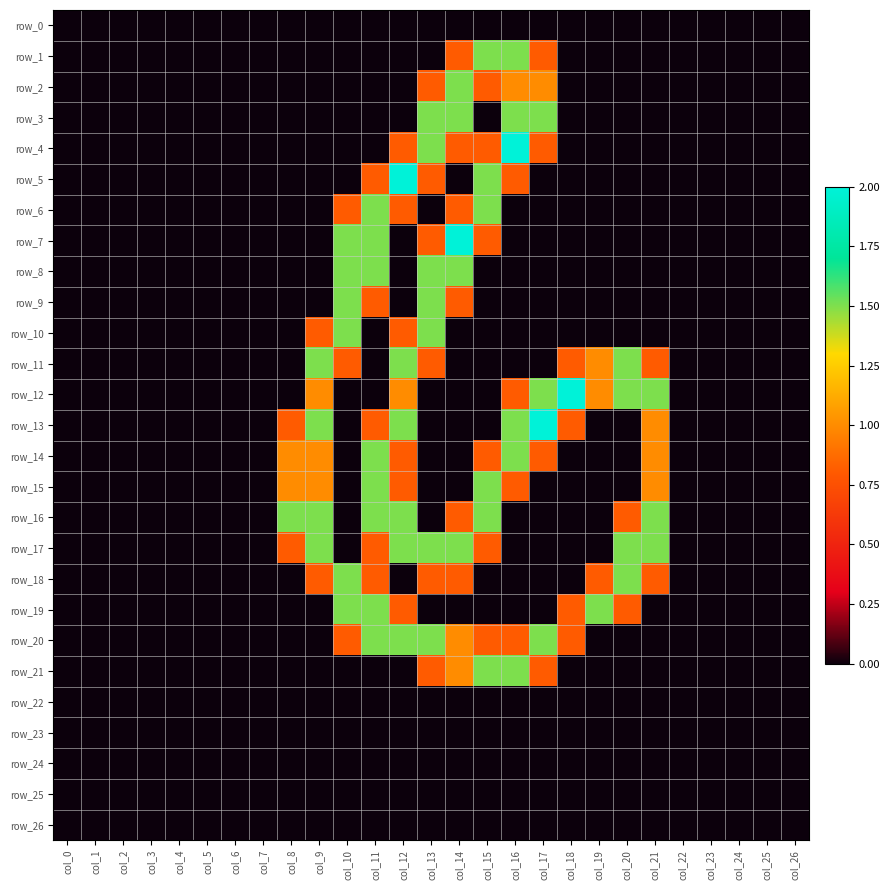

Reading left to right, extract all data points from this chart.

row_0: col_0=0.0	col_1=0.0	col_2=0.0	col_3=0.0	col_4=0.0	col_5=0.0	col_6=0.0	col_7=0.0	col_8=0.0	col_9=0.0	col_10=0.0	col_11=0.0	col_12=0.0	col_13=0.0	col_14=0.0	col_15=0.0	col_16=0.0	col_17=0.0	col_18=0.0	col_19=0.0	col_20=0.0	col_21=0.0	col_22=0.0	col_23=0.0	col_24=0.0	col_25=0.0	col_26=0.0
row_1: col_0=0.0	col_1=0.0	col_2=0.0	col_3=0.0	col_4=0.0	col_5=0.0	col_6=0.0	col_7=0.0	col_8=0.0	col_9=0.0	col_10=0.0	col_11=0.0	col_12=0.0	col_13=0.0	col_14=0.8	col_15=1.5	col_16=1.5	col_17=0.8	col_18=0.0	col_19=0.0	col_20=0.0	col_21=0.0	col_22=0.0	col_23=0.0	col_24=0.0	col_25=0.0	col_26=0.0
row_2: col_0=0.0	col_1=0.0	col_2=0.0	col_3=0.0	col_4=0.0	col_5=0.0	col_6=0.0	col_7=0.0	col_8=0.0	col_9=0.0	col_10=0.0	col_11=0.0	col_12=0.0	col_13=0.8	col_14=1.5	col_15=0.8	col_16=1.0	col_17=1.0	col_18=0.0	col_19=0.0	col_20=0.0	col_21=0.0	col_22=0.0	col_23=0.0	col_24=0.0	col_25=0.0	col_26=0.0
row_3: col_0=0.0	col_1=0.0	col_2=0.0	col_3=0.0	col_4=0.0	col_5=0.0	col_6=0.0	col_7=0.0	col_8=0.0	col_9=0.0	col_10=0.0	col_11=0.0	col_12=0.0	col_13=1.5	col_14=1.5	col_15=0.0	col_16=1.5	col_17=1.5	col_18=0.0	col_19=0.0	col_20=0.0	col_21=0.0	col_22=0.0	col_23=0.0	col_24=0.0	col_25=0.0	col_26=0.0
row_4: col_0=0.0	col_1=0.0	col_2=0.0	col_3=0.0	col_4=0.0	col_5=0.0	col_6=0.0	col_7=0.0	col_8=0.0	col_9=0.0	col_10=0.0	col_11=0.0	col_12=0.8	col_13=1.5	col_14=0.8	col_15=0.8	col_16=2.0	col_17=0.8	col_18=0.0	col_19=0.0	col_20=0.0	col_21=0.0	col_22=0.0	col_23=0.0	col_24=0.0	col_25=0.0	col_26=0.0
row_5: col_0=0.0	col_1=0.0	col_2=0.0	col_3=0.0	col_4=0.0	col_5=0.0	col_6=0.0	col_7=0.0	col_8=0.0	col_9=0.0	col_10=0.0	col_11=0.8	col_12=2.0	col_13=0.8	col_14=0.0	col_15=1.5	col_16=0.8	col_17=0.0	col_18=0.0	col_19=0.0	col_20=0.0	col_21=0.0	col_22=0.0	col_23=0.0	col_24=0.0	col_25=0.0	col_26=0.0
row_6: col_0=0.0	col_1=0.0	col_2=0.0	col_3=0.0	col_4=0.0	col_5=0.0	col_6=0.0	col_7=0.0	col_8=0.0	col_9=0.0	col_10=0.8	col_11=1.5	col_12=0.8	col_13=0.0	col_14=0.8	col_15=1.5	col_16=0.0	col_17=0.0	col_18=0.0	col_19=0.0	col_20=0.0	col_21=0.0	col_22=0.0	col_23=0.0	col_24=0.0	col_25=0.0	col_26=0.0
row_7: col_0=0.0	col_1=0.0	col_2=0.0	col_3=0.0	col_4=0.0	col_5=0.0	col_6=0.0	col_7=0.0	col_8=0.0	col_9=0.0	col_10=1.5	col_11=1.5	col_12=0.0	col_13=0.8	col_14=2.0	col_15=0.8	col_16=0.0	col_17=0.0	col_18=0.0	col_19=0.0	col_20=0.0	col_21=0.0	col_22=0.0	col_23=0.0	col_24=0.0	col_25=0.0	col_26=0.0
row_8: col_0=0.0	col_1=0.0	col_2=0.0	col_3=0.0	col_4=0.0	col_5=0.0	col_6=0.0	col_7=0.0	col_8=0.0	col_9=0.0	col_10=1.5	col_11=1.5	col_12=0.0	col_13=1.5	col_14=1.5	col_15=0.0	col_16=0.0	col_17=0.0	col_18=0.0	col_19=0.0	col_20=0.0	col_21=0.0	col_22=0.0	col_23=0.0	col_24=0.0	col_25=0.0	col_26=0.0
row_9: col_0=0.0	col_1=0.0	col_2=0.0	col_3=0.0	col_4=0.0	col_5=0.0	col_6=0.0	col_7=0.0	col_8=0.0	col_9=0.0	col_10=1.5	col_11=0.8	col_12=0.0	col_13=1.5	col_14=0.8	col_15=0.0	col_16=0.0	col_17=0.0	col_18=0.0	col_19=0.0	col_20=0.0	col_21=0.0	col_22=0.0	col_23=0.0	col_24=0.0	col_25=0.0	col_26=0.0
row_10: col_0=0.0	col_1=0.0	col_2=0.0	col_3=0.0	col_4=0.0	col_5=0.0	col_6=0.0	col_7=0.0	col_8=0.0	col_9=0.8	col_10=1.5	col_11=0.0	col_12=0.8	col_13=1.5	col_14=0.0	col_15=0.0	col_16=0.0	col_17=0.0	col_18=0.0	col_19=0.0	col_20=0.0	col_21=0.0	col_22=0.0	col_23=0.0	col_24=0.0	col_25=0.0	col_26=0.0
row_11: col_0=0.0	col_1=0.0	col_2=0.0	col_3=0.0	col_4=0.0	col_5=0.0	col_6=0.0	col_7=0.0	col_8=0.0	col_9=1.5	col_10=0.8	col_11=0.0	col_12=1.5	col_13=0.8	col_14=0.0	col_15=0.0	col_16=0.0	col_17=0.0	col_18=0.8	col_19=1.0	col_20=1.5	col_21=0.8	col_22=0.0	col_23=0.0	col_24=0.0	col_25=0.0	col_26=0.0
row_12: col_0=0.0	col_1=0.0	col_2=0.0	col_3=0.0	col_4=0.0	col_5=0.0	col_6=0.0	col_7=0.0	col_8=0.0	col_9=1.0	col_10=0.0	col_11=0.0	col_12=1.0	col_13=0.0	col_14=0.0	col_15=0.0	col_16=0.8	col_17=1.5	col_18=2.0	col_19=1.0	col_20=1.5	col_21=1.5	col_22=0.0	col_23=0.0	col_24=0.0	col_25=0.0	col_26=0.0
row_13: col_0=0.0	col_1=0.0	col_2=0.0	col_3=0.0	col_4=0.0	col_5=0.0	col_6=0.0	col_7=0.0	col_8=0.8	col_9=1.5	col_10=0.0	col_11=0.8	col_12=1.5	col_13=0.0	col_14=0.0	col_15=0.0	col_16=1.5	col_17=2.0	col_18=0.8	col_19=0.0	col_20=0.0	col_21=1.0	col_22=0.0	col_23=0.0	col_24=0.0	col_25=0.0	col_26=0.0
row_14: col_0=0.0	col_1=0.0	col_2=0.0	col_3=0.0	col_4=0.0	col_5=0.0	col_6=0.0	col_7=0.0	col_8=1.0	col_9=1.0	col_10=0.0	col_11=1.5	col_12=0.8	col_13=0.0	col_14=0.0	col_15=0.8	col_16=1.5	col_17=0.8	col_18=0.0	col_19=0.0	col_20=0.0	col_21=1.0	col_22=0.0	col_23=0.0	col_24=0.0	col_25=0.0	col_26=0.0
row_15: col_0=0.0	col_1=0.0	col_2=0.0	col_3=0.0	col_4=0.0	col_5=0.0	col_6=0.0	col_7=0.0	col_8=1.0	col_9=1.0	col_10=0.0	col_11=1.5	col_12=0.8	col_13=0.0	col_14=0.0	col_15=1.5	col_16=0.8	col_17=0.0	col_18=0.0	col_19=0.0	col_20=0.0	col_21=1.0	col_22=0.0	col_23=0.0	col_24=0.0	col_25=0.0	col_26=0.0
row_16: col_0=0.0	col_1=0.0	col_2=0.0	col_3=0.0	col_4=0.0	col_5=0.0	col_6=0.0	col_7=0.0	col_8=1.5	col_9=1.5	col_10=0.0	col_11=1.5	col_12=1.5	col_13=0.0	col_14=0.8	col_15=1.5	col_16=0.0	col_17=0.0	col_18=0.0	col_19=0.0	col_20=0.8	col_21=1.5	col_22=0.0	col_23=0.0	col_24=0.0	col_25=0.0	col_26=0.0
row_17: col_0=0.0	col_1=0.0	col_2=0.0	col_3=0.0	col_4=0.0	col_5=0.0	col_6=0.0	col_7=0.0	col_8=0.8	col_9=1.5	col_10=0.0	col_11=0.8	col_12=1.5	col_13=1.5	col_14=1.5	col_15=0.8	col_16=0.0	col_17=0.0	col_18=0.0	col_19=0.0	col_20=1.5	col_21=1.5	col_22=0.0	col_23=0.0	col_24=0.0	col_25=0.0	col_26=0.0
row_18: col_0=0.0	col_1=0.0	col_2=0.0	col_3=0.0	col_4=0.0	col_5=0.0	col_6=0.0	col_7=0.0	col_8=0.0	col_9=0.8	col_10=1.5	col_11=0.8	col_12=0.0	col_13=0.8	col_14=0.8	col_15=0.0	col_16=0.0	col_17=0.0	col_18=0.0	col_19=0.8	col_20=1.5	col_21=0.8	col_22=0.0	col_23=0.0	col_24=0.0	col_25=0.0	col_26=0.0
row_19: col_0=0.0	col_1=0.0	col_2=0.0	col_3=0.0	col_4=0.0	col_5=0.0	col_6=0.0	col_7=0.0	col_8=0.0	col_9=0.0	col_10=1.5	col_11=1.5	col_12=0.8	col_13=0.0	col_14=0.0	col_15=0.0	col_16=0.0	col_17=0.0	col_18=0.8	col_19=1.5	col_20=0.8	col_21=0.0	col_22=0.0	col_23=0.0	col_24=0.0	col_25=0.0	col_26=0.0
row_20: col_0=0.0	col_1=0.0	col_2=0.0	col_3=0.0	col_4=0.0	col_5=0.0	col_6=0.0	col_7=0.0	col_8=0.0	col_9=0.0	col_10=0.8	col_11=1.5	col_12=1.5	col_13=1.5	col_14=1.0	col_15=0.8	col_16=0.8	col_17=1.5	col_18=0.8	col_19=0.0	col_20=0.0	col_21=0.0	col_22=0.0	col_23=0.0	col_24=0.0	col_25=0.0	col_26=0.0
row_21: col_0=0.0	col_1=0.0	col_2=0.0	col_3=0.0	col_4=0.0	col_5=0.0	col_6=0.0	col_7=0.0	col_8=0.0	col_9=0.0	col_10=0.0	col_11=0.0	col_12=0.0	col_13=0.8	col_14=1.0	col_15=1.5	col_16=1.5	col_17=0.8	col_18=0.0	col_19=0.0	col_20=0.0	col_21=0.0	col_22=0.0	col_23=0.0	col_24=0.0	col_25=0.0	col_26=0.0
row_22: col_0=0.0	col_1=0.0	col_2=0.0	col_3=0.0	col_4=0.0	col_5=0.0	col_6=0.0	col_7=0.0	col_8=0.0	col_9=0.0	col_10=0.0	col_11=0.0	col_12=0.0	col_13=0.0	col_14=0.0	col_15=0.0	col_16=0.0	col_17=0.0	col_18=0.0	col_19=0.0	col_20=0.0	col_21=0.0	col_22=0.0	col_23=0.0	col_24=0.0	col_25=0.0	col_26=0.0
row_23: col_0=0.0	col_1=0.0	col_2=0.0	col_3=0.0	col_4=0.0	col_5=0.0	col_6=0.0	col_7=0.0	col_8=0.0	col_9=0.0	col_10=0.0	col_11=0.0	col_12=0.0	col_13=0.0	col_14=0.0	col_15=0.0	col_16=0.0	col_17=0.0	col_18=0.0	col_19=0.0	col_20=0.0	col_21=0.0	col_22=0.0	col_23=0.0	col_24=0.0	col_25=0.0	col_26=0.0
row_24: col_0=0.0	col_1=0.0	col_2=0.0	col_3=0.0	col_4=0.0	col_5=0.0	col_6=0.0	col_7=0.0	col_8=0.0	col_9=0.0	col_10=0.0	col_11=0.0	col_12=0.0	col_13=0.0	col_14=0.0	col_15=0.0	col_16=0.0	col_17=0.0	col_18=0.0	col_19=0.0	col_20=0.0	col_21=0.0	col_22=0.0	col_23=0.0	col_24=0.0	col_25=0.0	col_26=0.0
row_25: col_0=0.0	col_1=0.0	col_2=0.0	col_3=0.0	col_4=0.0	col_5=0.0	col_6=0.0	col_7=0.0	col_8=0.0	col_9=0.0	col_10=0.0	col_11=0.0	col_12=0.0	col_13=0.0	col_14=0.0	col_15=0.0	col_16=0.0	col_17=0.0	col_18=0.0	col_19=0.0	col_20=0.0	col_21=0.0	col_22=0.0	col_23=0.0	col_24=0.0	col_25=0.0	col_26=0.0
row_26: col_0=0.0	col_1=0.0	col_2=0.0	col_3=0.0	col_4=0.0	col_5=0.0	col_6=0.0	col_7=0.0	col_8=0.0	col_9=0.0	col_10=0.0	col_11=0.0	col_12=0.0	col_13=0.0	col_14=0.0	col_15=0.0	col_16=0.0	col_17=0.0	col_18=0.0	col_19=0.0	col_20=0.0	col_21=0.0	col_22=0.0	col_23=0.0	col_24=0.0	col_25=0.0	col_26=0.0